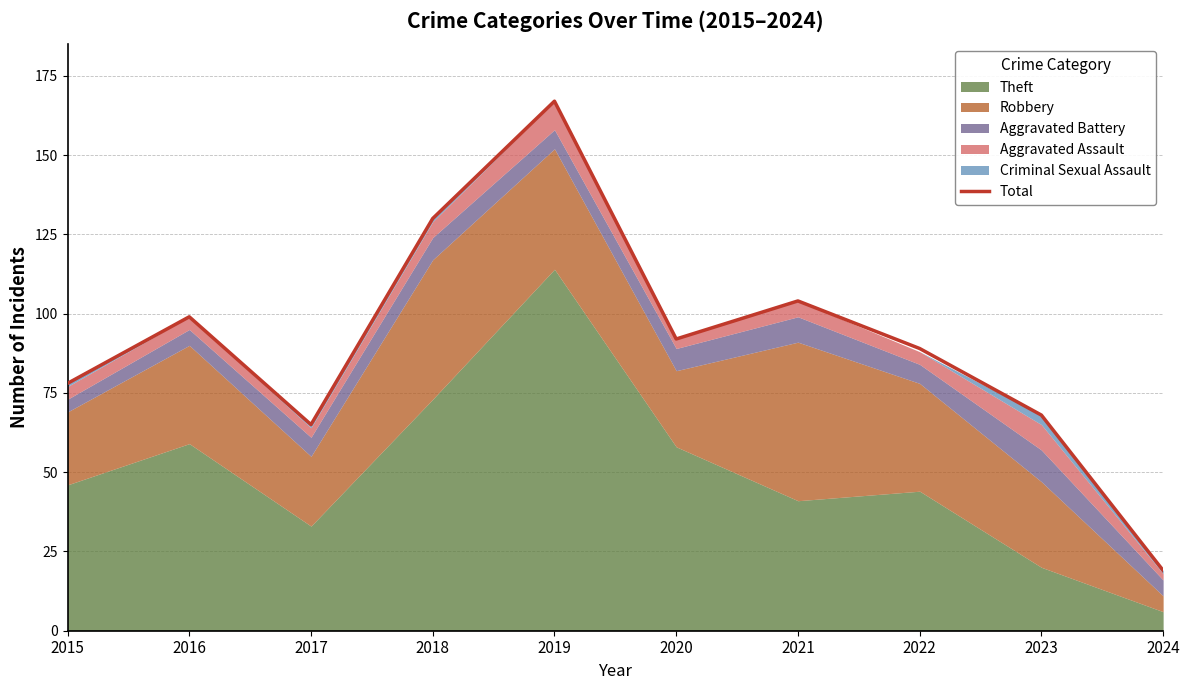

What is the value of the 9th point from the left?

68